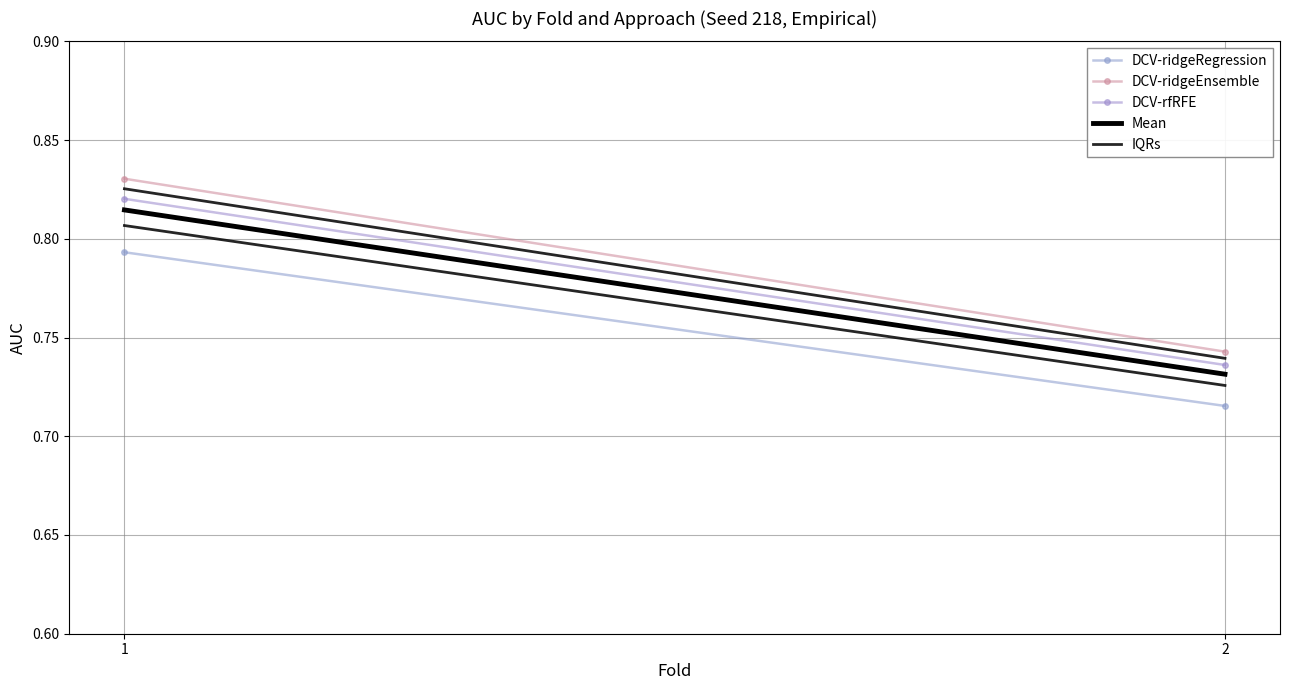

Which category has the lowest value in the DCV-ridgeEnsemble series?

2